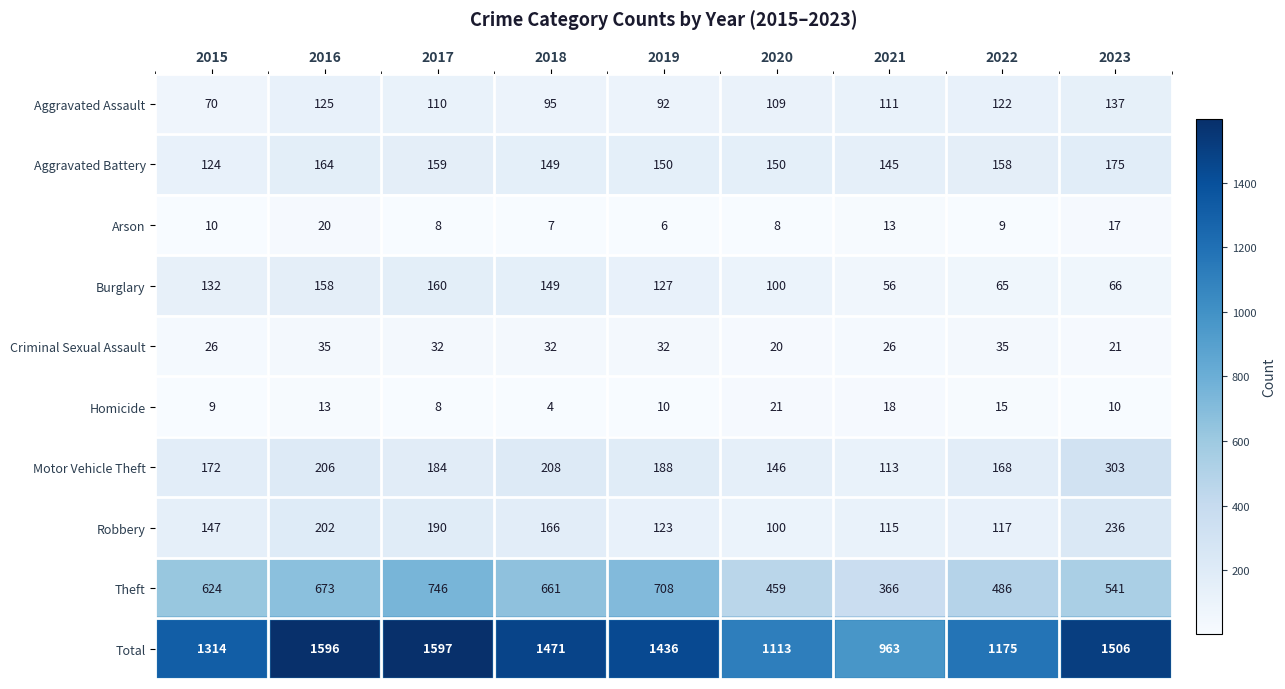

What is the sum of the Aggravated Assault values at 2019 and 2015?

162